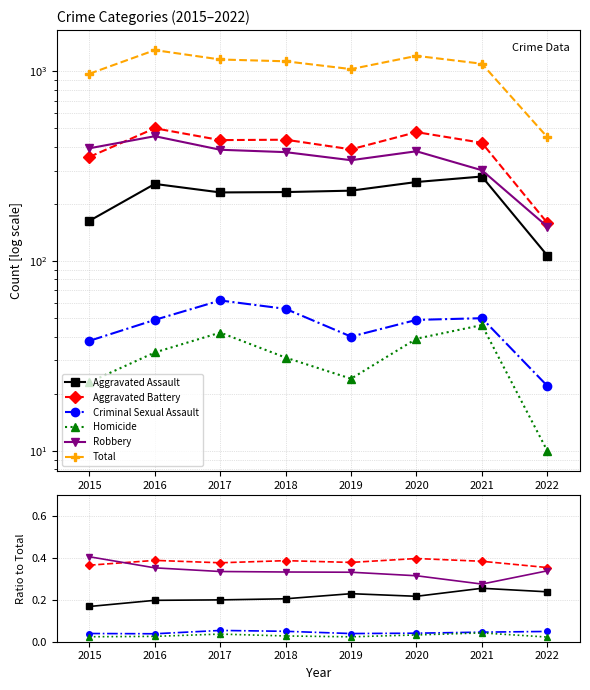

What is the value of the Aggravated Battery point at the 4th from the left?

0.4